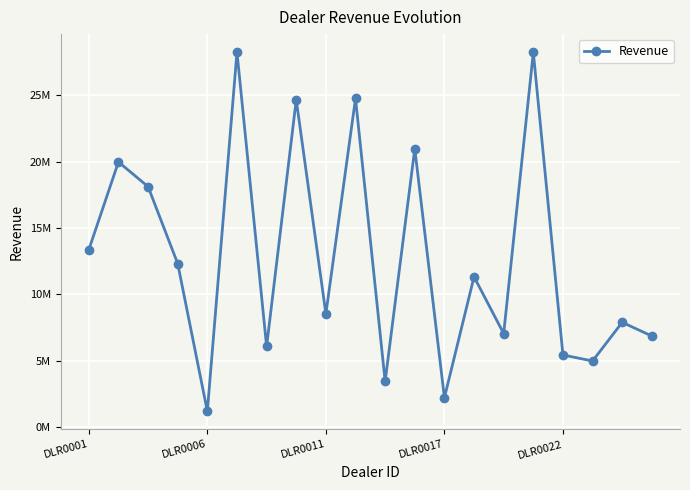

Is this an area chart (filled region under the line)?

No